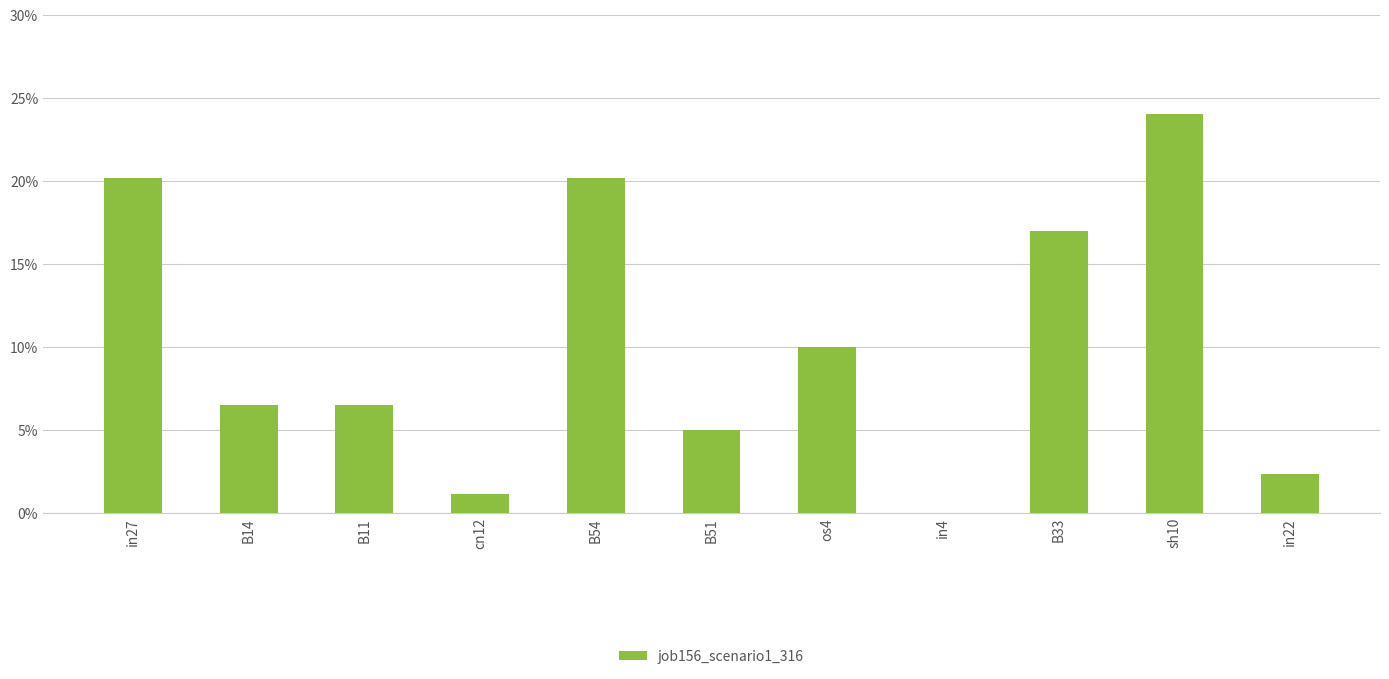

What is the difference between the second highest and second lowest values?

0.2